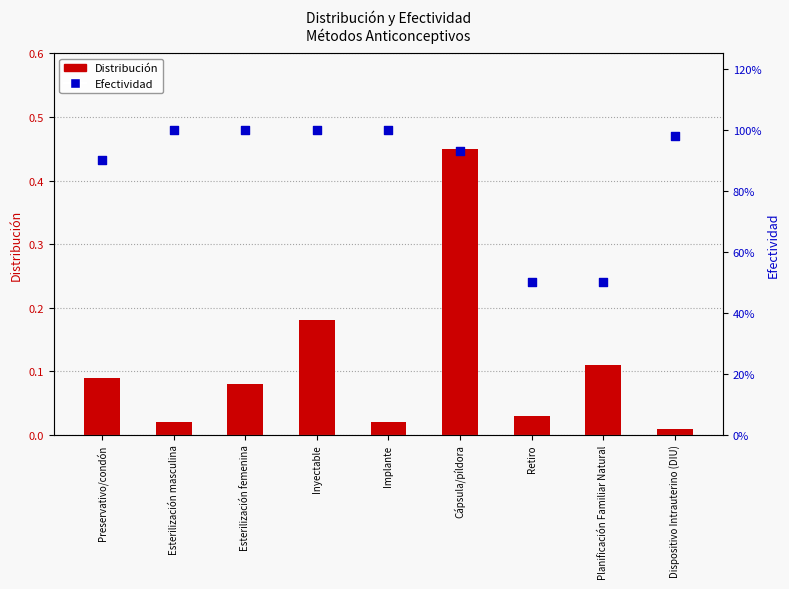

At how many categories does at least one series exceed 0?

9